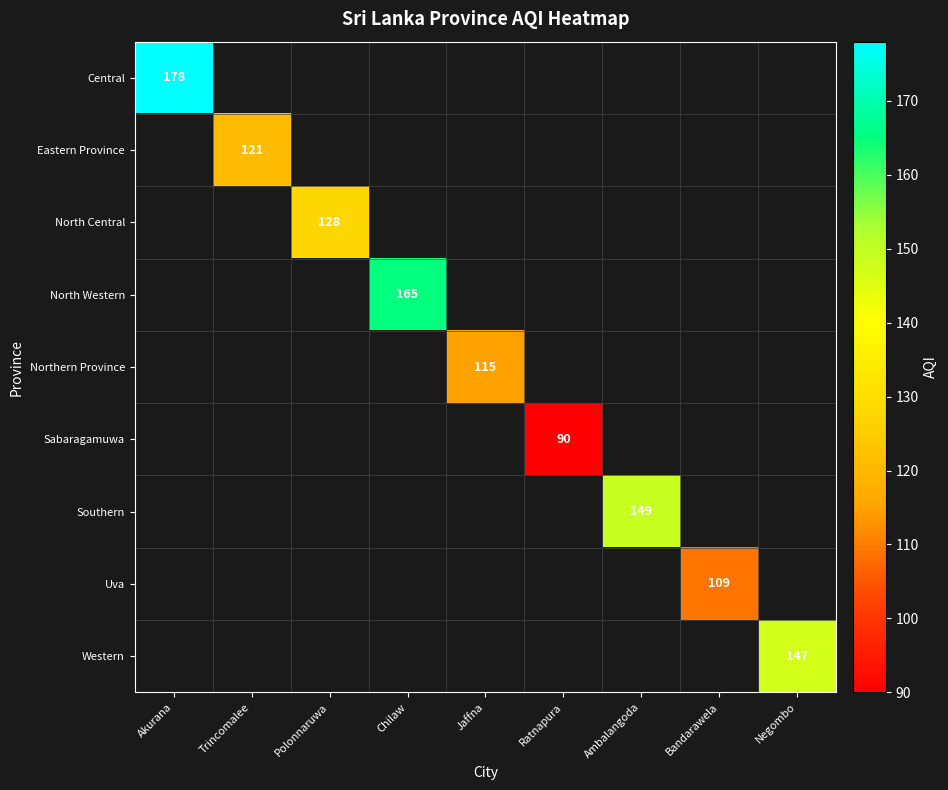

Which label corresponds to the smallest value in the chart?

Ratnapura